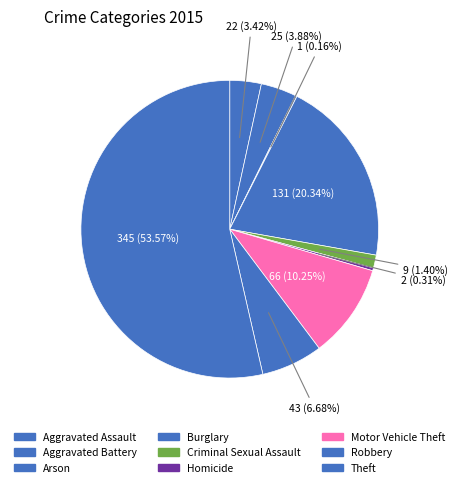

To the nearest percent, what is the difference between the largest and smallest slice percentages?

53%